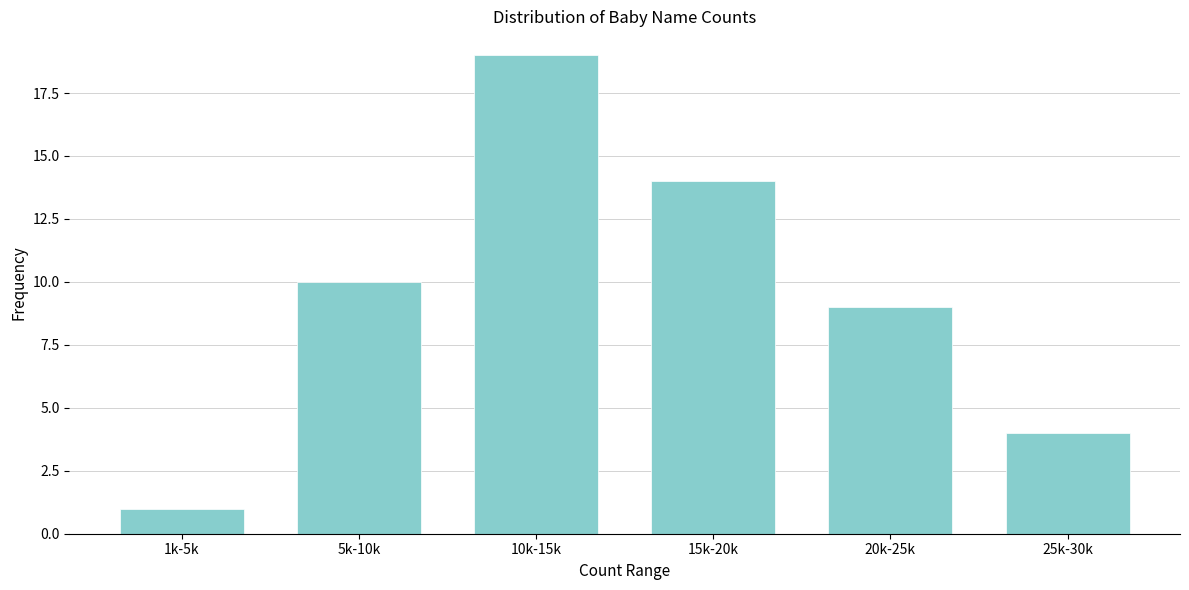

Reading left to right, extract all data points from this chart.

1k-5k=1	5k-10k=10	10k-15k=19	15k-20k=14	20k-25k=9	25k-30k=4